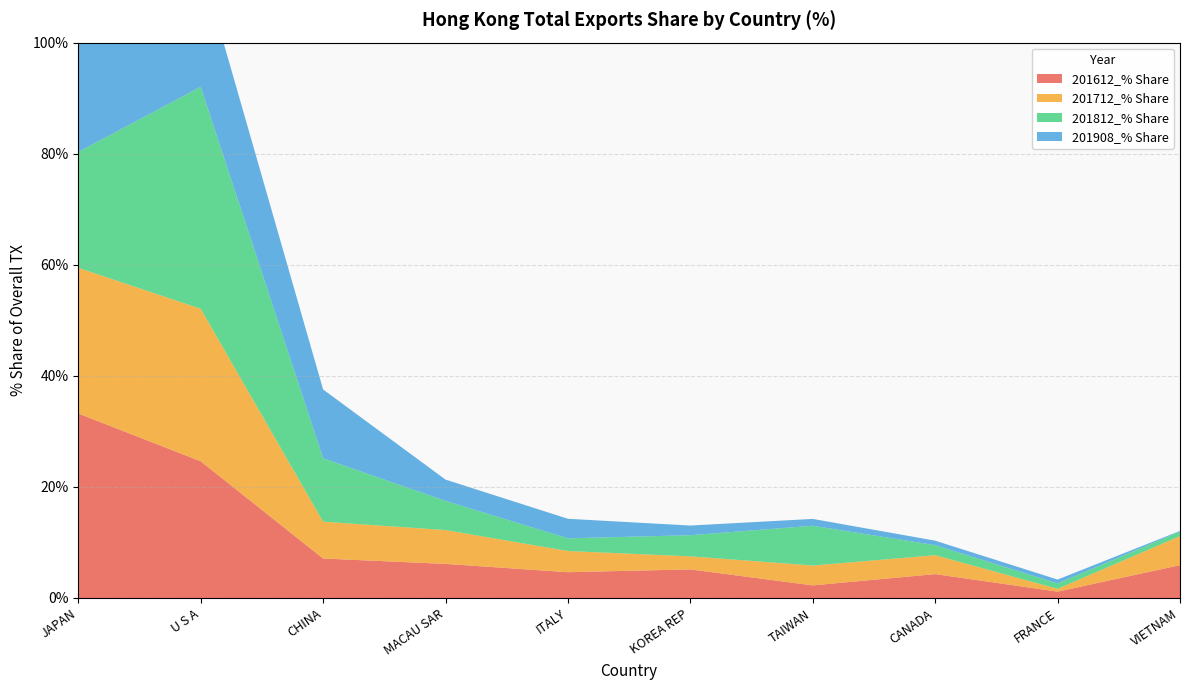

Reading left to right, extract all data points from this chart.

201612_% Share: JAPAN=33.2	U S A=24.6	CHINA=7.1	MACAU SAR=6.1	ITALY=4.6	KOREA REP=5.2	TAIWAN=2.3	CANADA=4.3	FRANCE=1.1	VIETNAM=5.9
201712_% Share: JAPAN=26.2	U S A=27.5	CHINA=6.6	MACAU SAR=6.1	ITALY=3.8	KOREA REP=2.3	TAIWAN=3.6	CANADA=3.4	FRANCE=0.5	VIETNAM=5.2
201812_% Share: JAPAN=20.9	U S A=40.0	CHINA=11.4	MACAU SAR=5.3	ITALY=2.3	KOREA REP=3.8	TAIWAN=7.2	CANADA=1.8	FRANCE=1.0	VIETNAM=0.8
201908_% Share: JAPAN=42.9	U S A=22.3	CHINA=12.4	MACAU SAR=3.8	ITALY=3.5	KOREA REP=1.7	TAIWAN=1.2	CANADA=0.8	FRANCE=0.7	VIETNAM=0.1